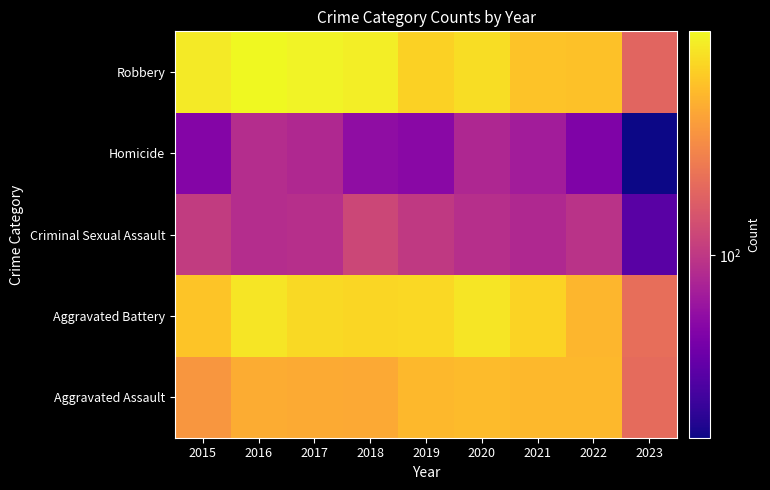

What is the maximum value shown in the chart?

819